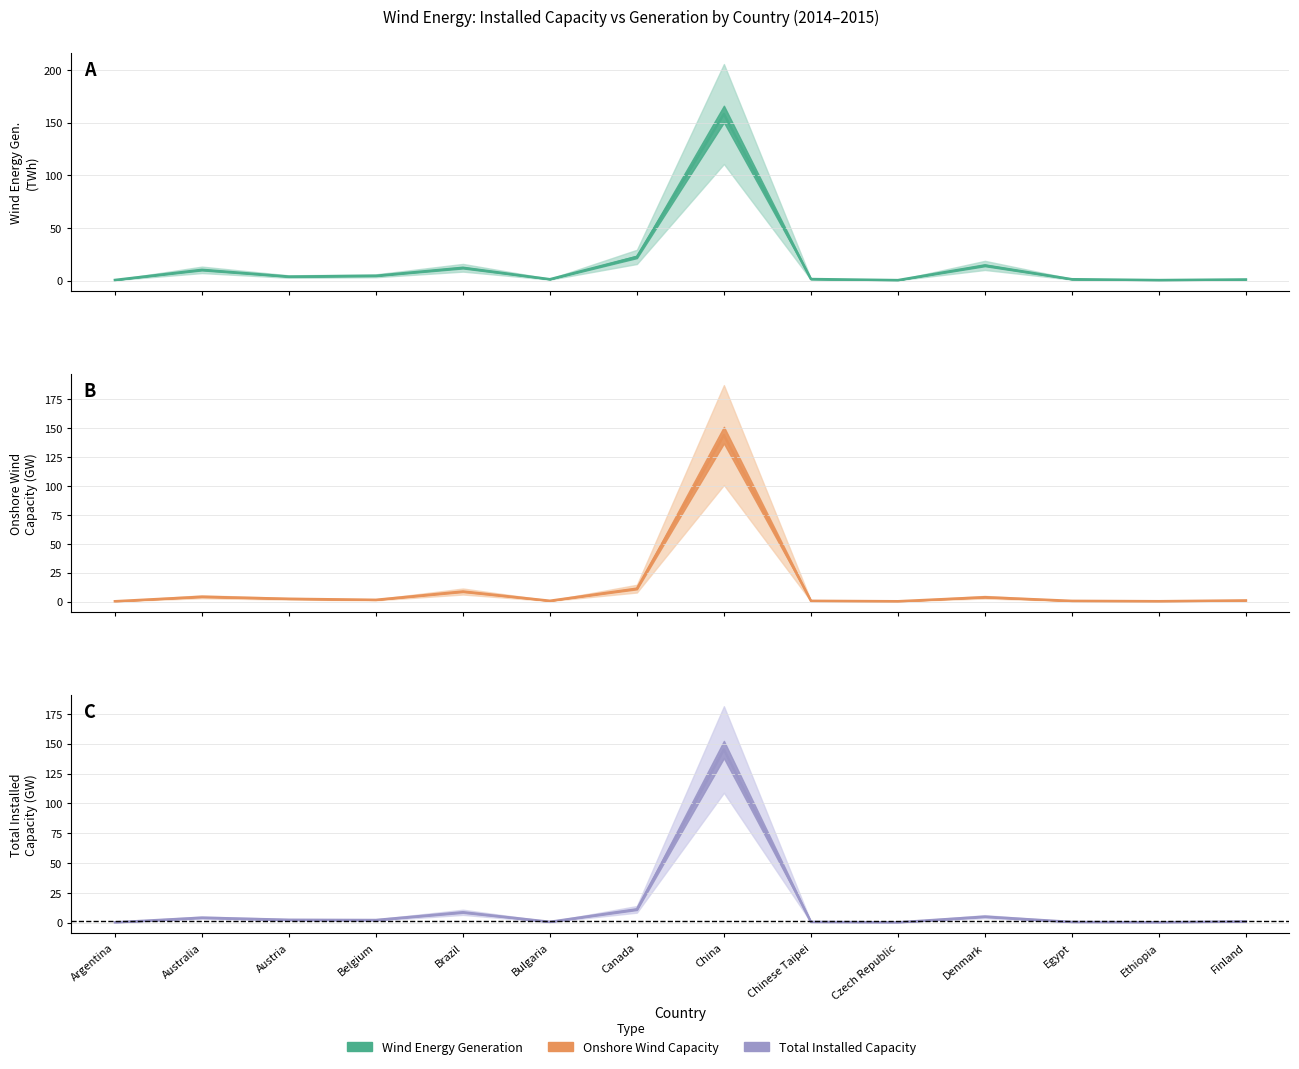

What is the difference between the Total Wind Installed Capacity (MW) values at Chinese Taipei and Ethiopia?

0.3